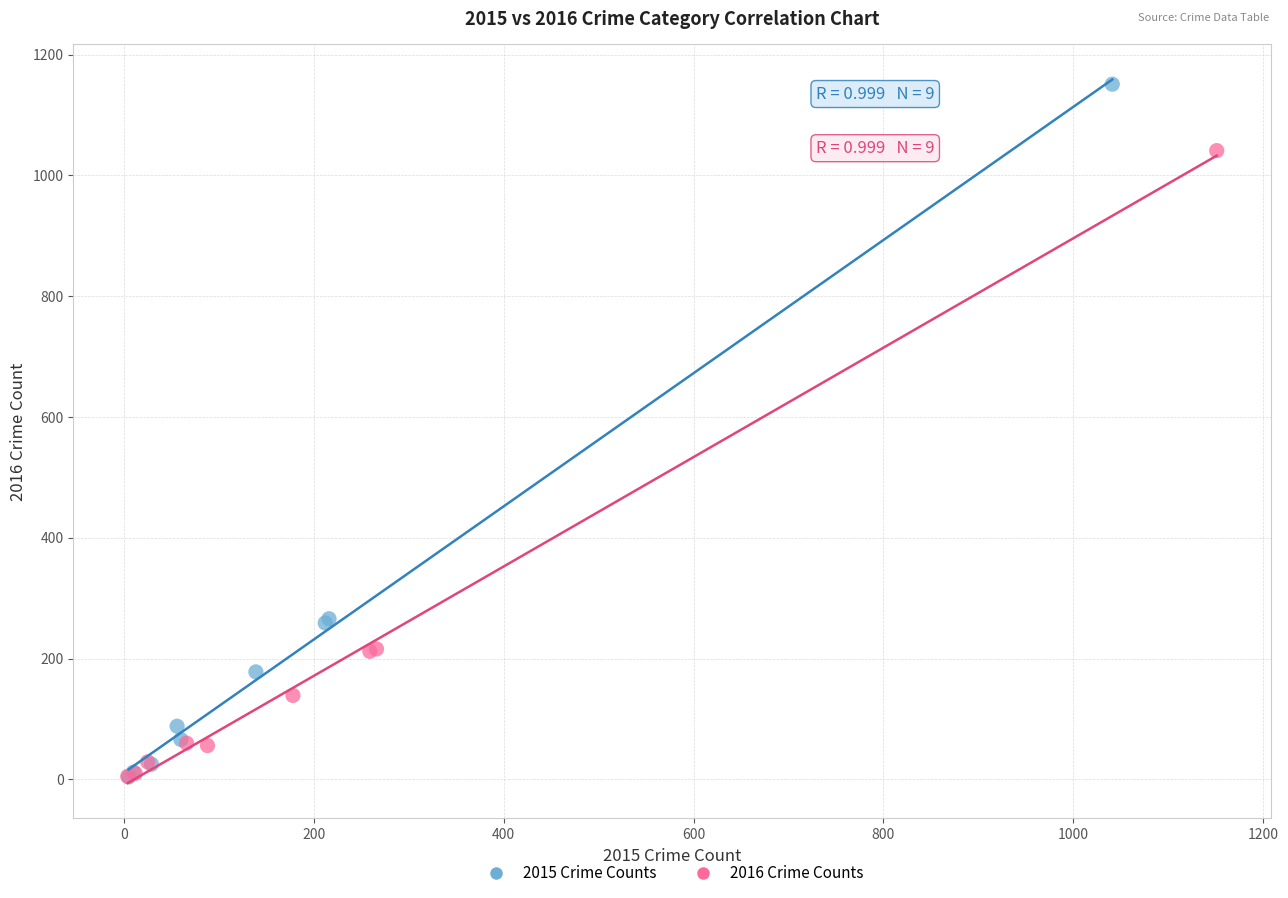

Which series reaches the maximum Y coordinate?

2015 Crime Counts